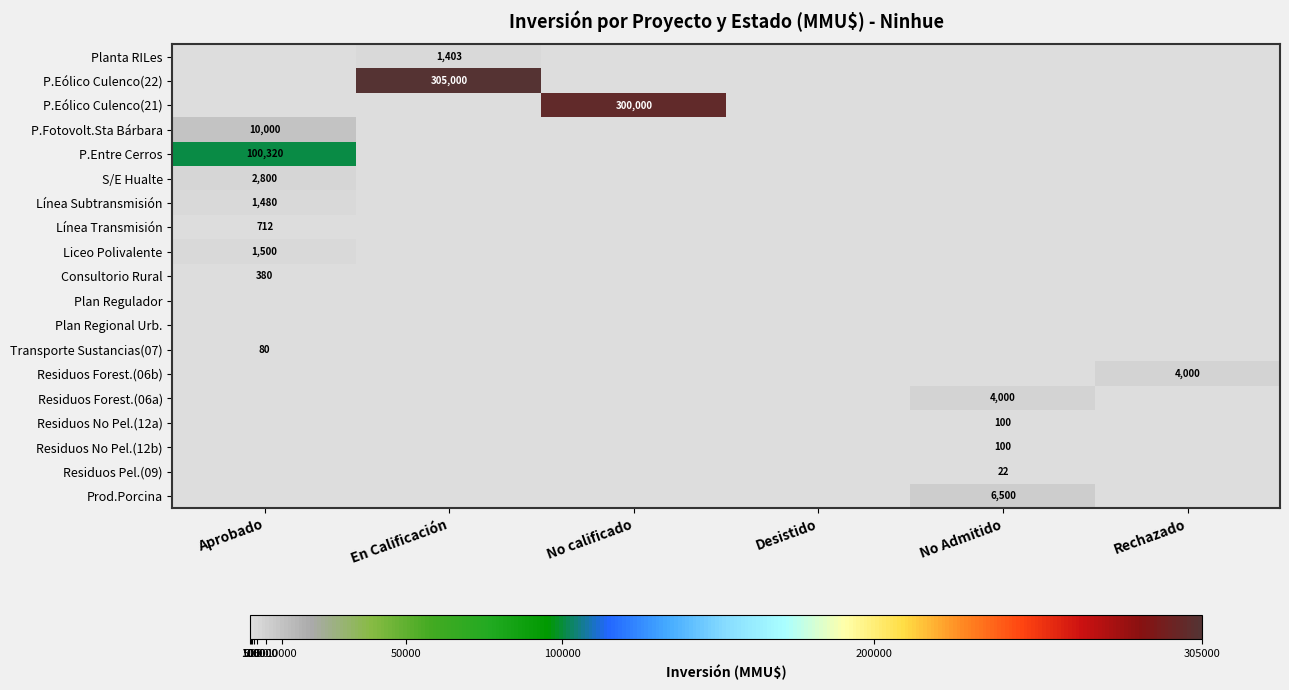

At how many categories does at least one series exceed 197857?

2